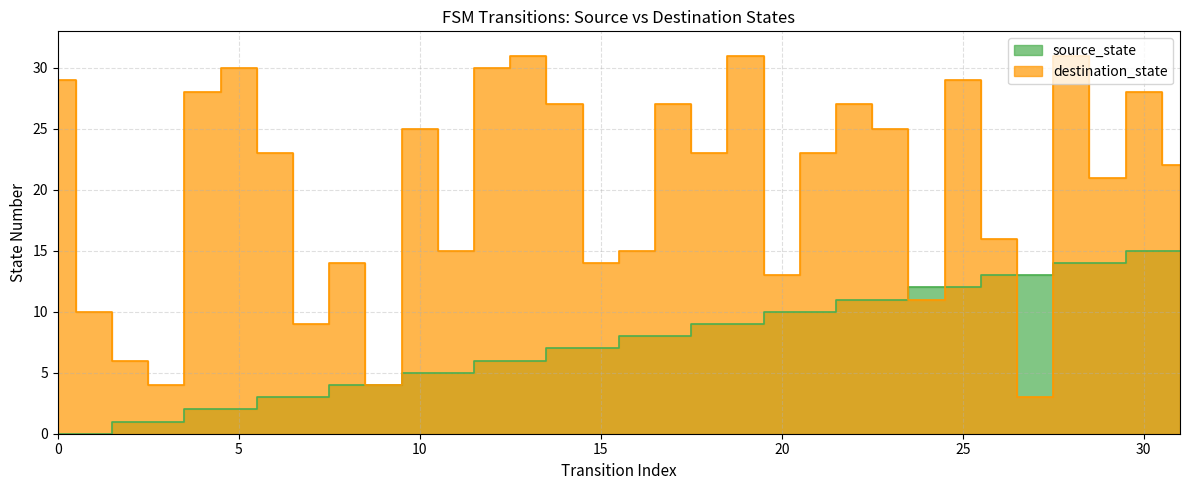

How many values in the source_state series are below 8?

16